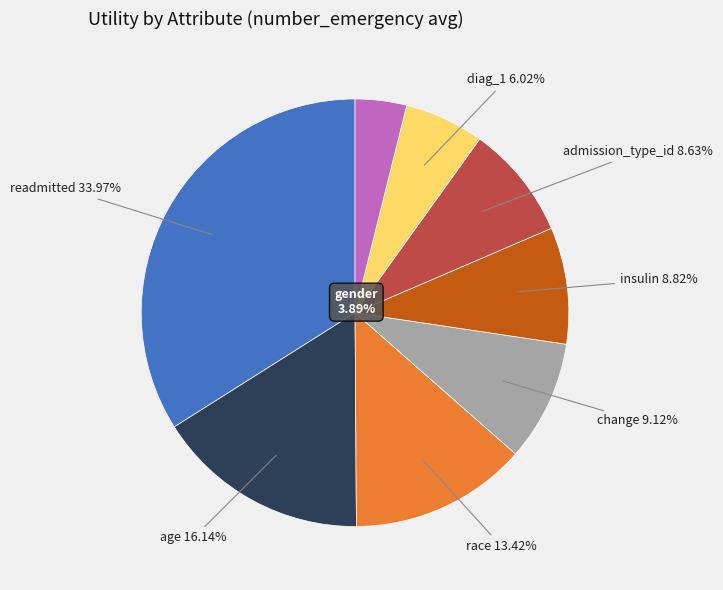

What percentage is NOT represented by insulin?

91.2%